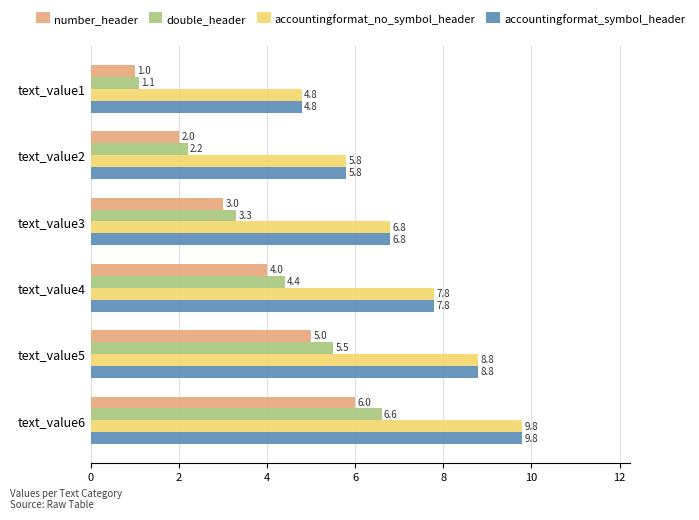

At which category does the chart reach its peak across all series?

text_value6